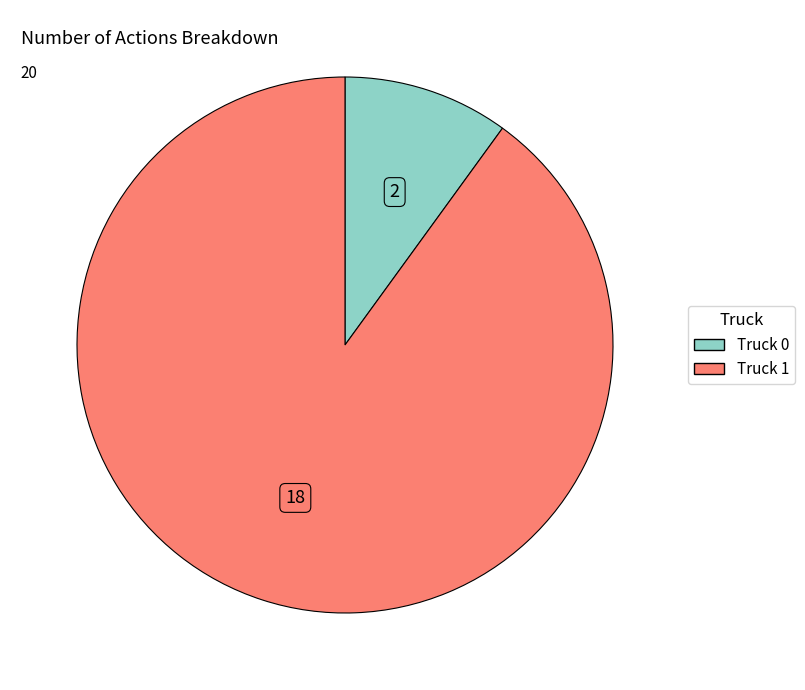

Which slice represents more than half of the pie?

Truck 1